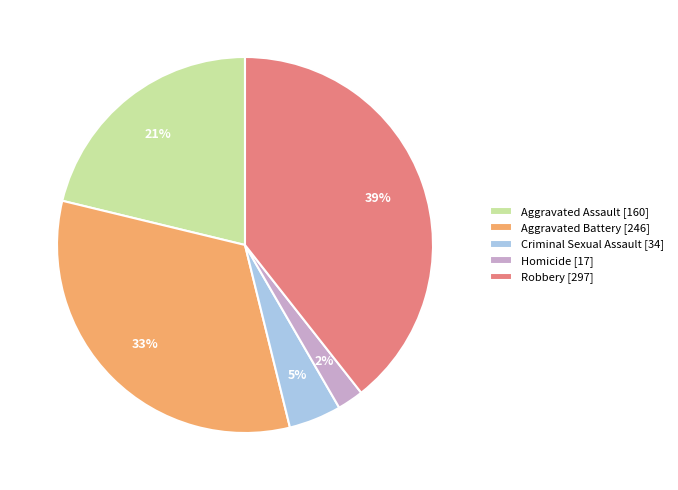

Which has a higher value, Criminal Sexual Assault or Homicide?

Criminal Sexual Assault